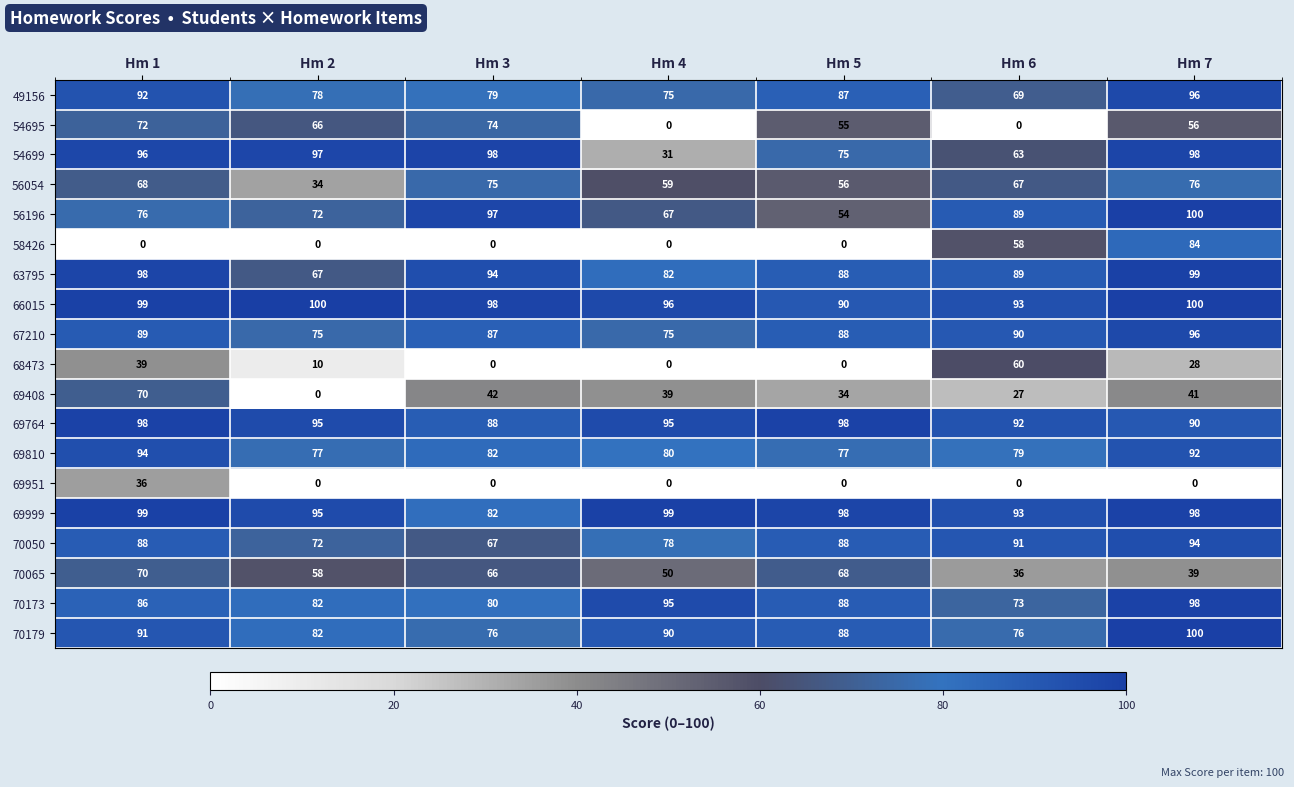

What is the difference between the second highest and second lowest values in the 69764 series?

8